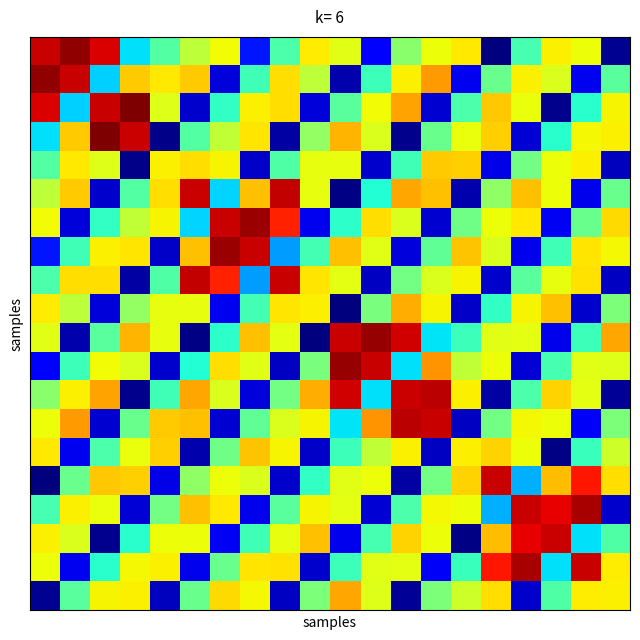

At which category does the chart reach its peak across all series?

3